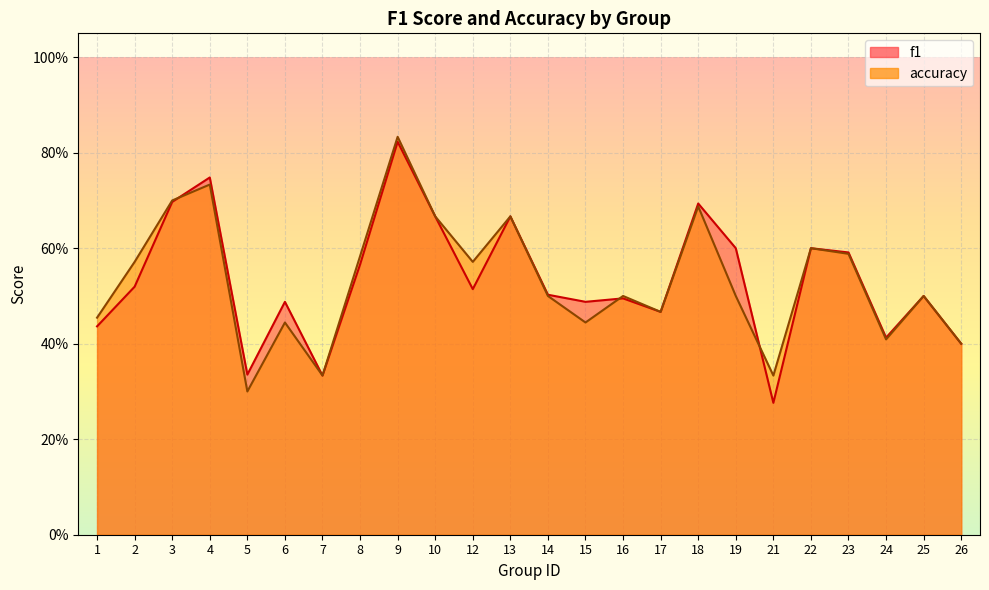

Rank the series at 23 from highest to lowest value.

f1, accuracy